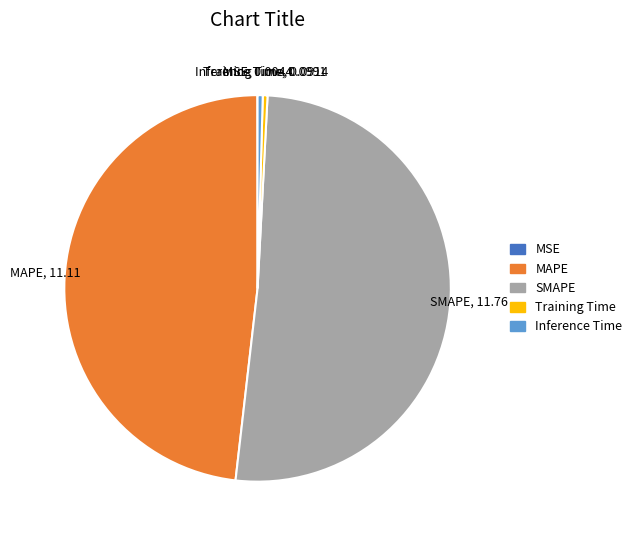

Is there a majority slice in this chart?

Yes